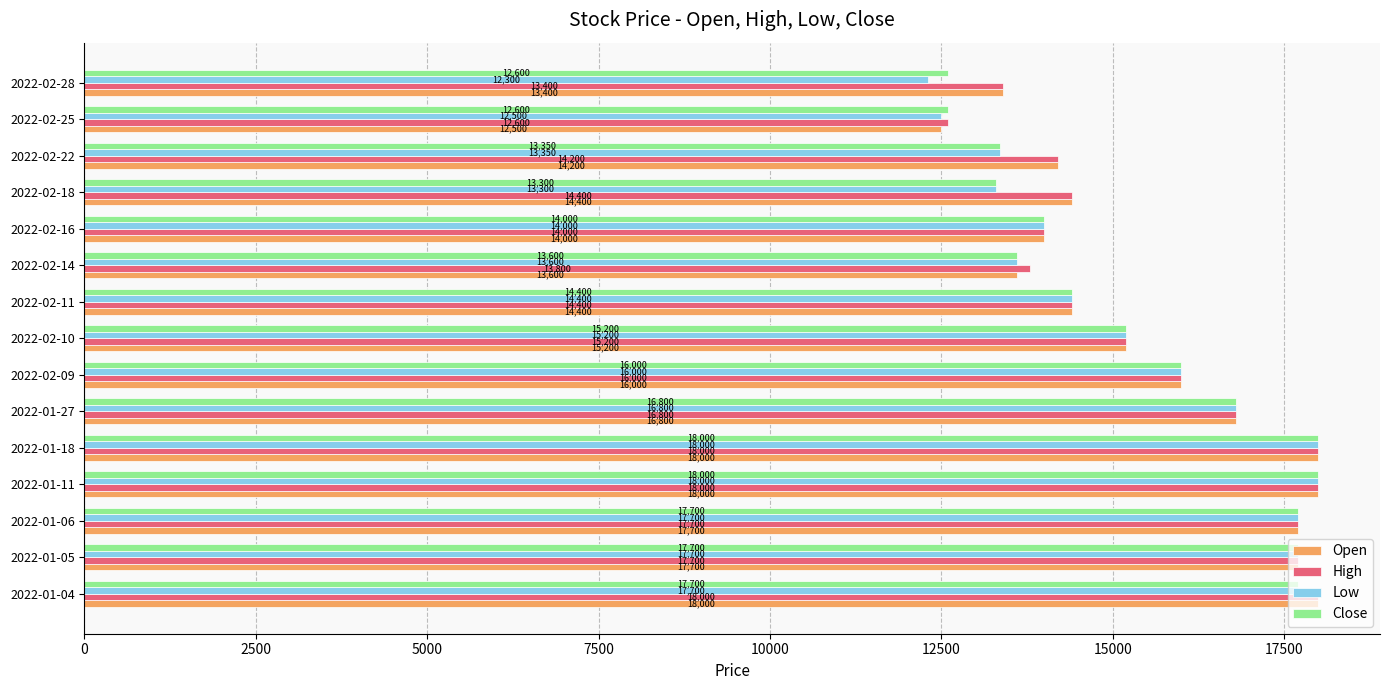

How many values in the High series are below 15200?

7